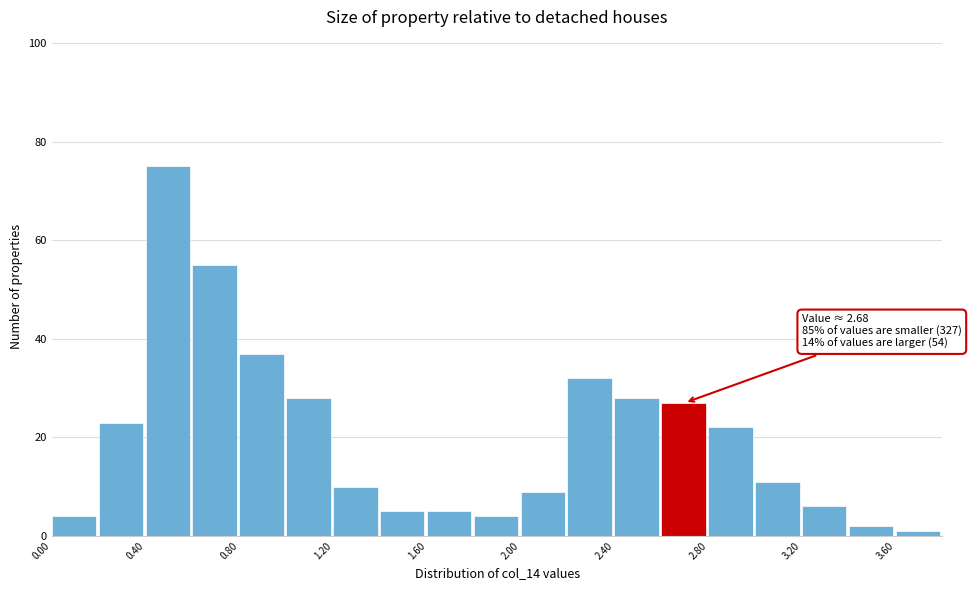

Which range on the x-axis has the tallest bar?

0.4 to 0.6